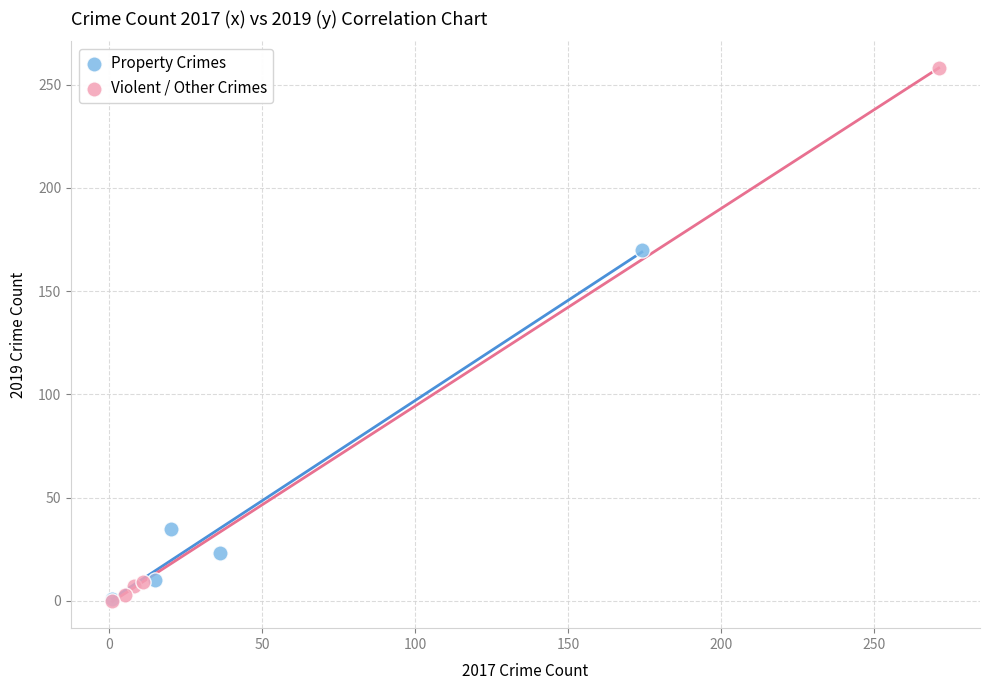

What are all the series names shown in the legend?

Property Crimes, Violent / Other Crimes